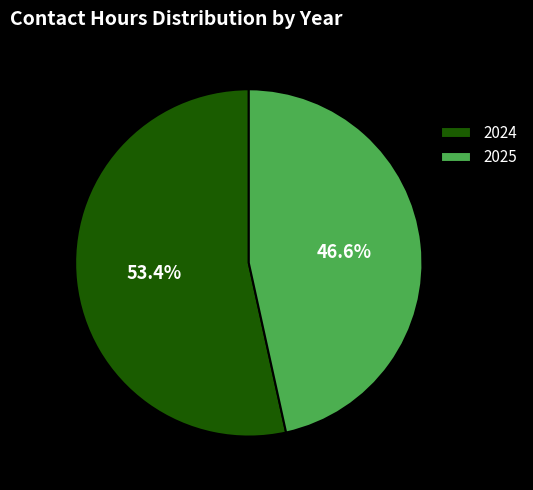

Count the number of slices in the pie.

2